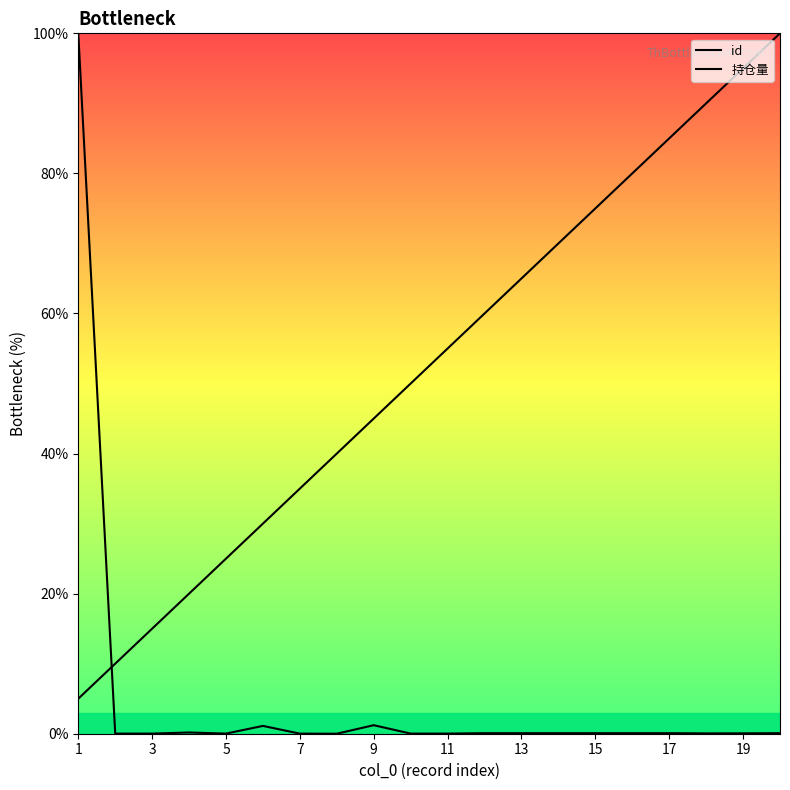

At how many categories does at least one series exceed 88?

4